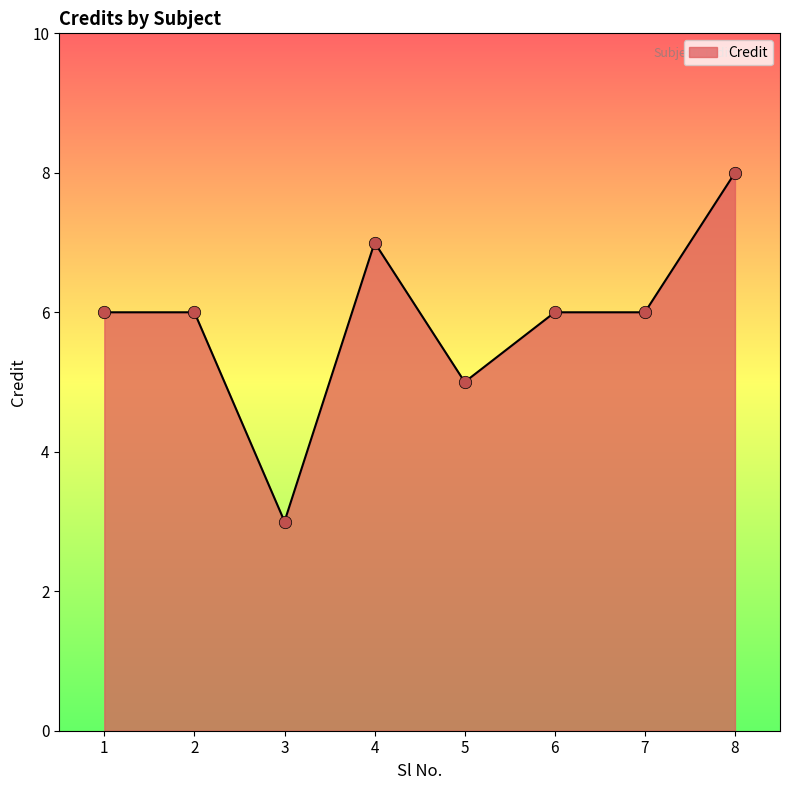

Approximately how many times larger is the value at 2 compared to 5?

1.2